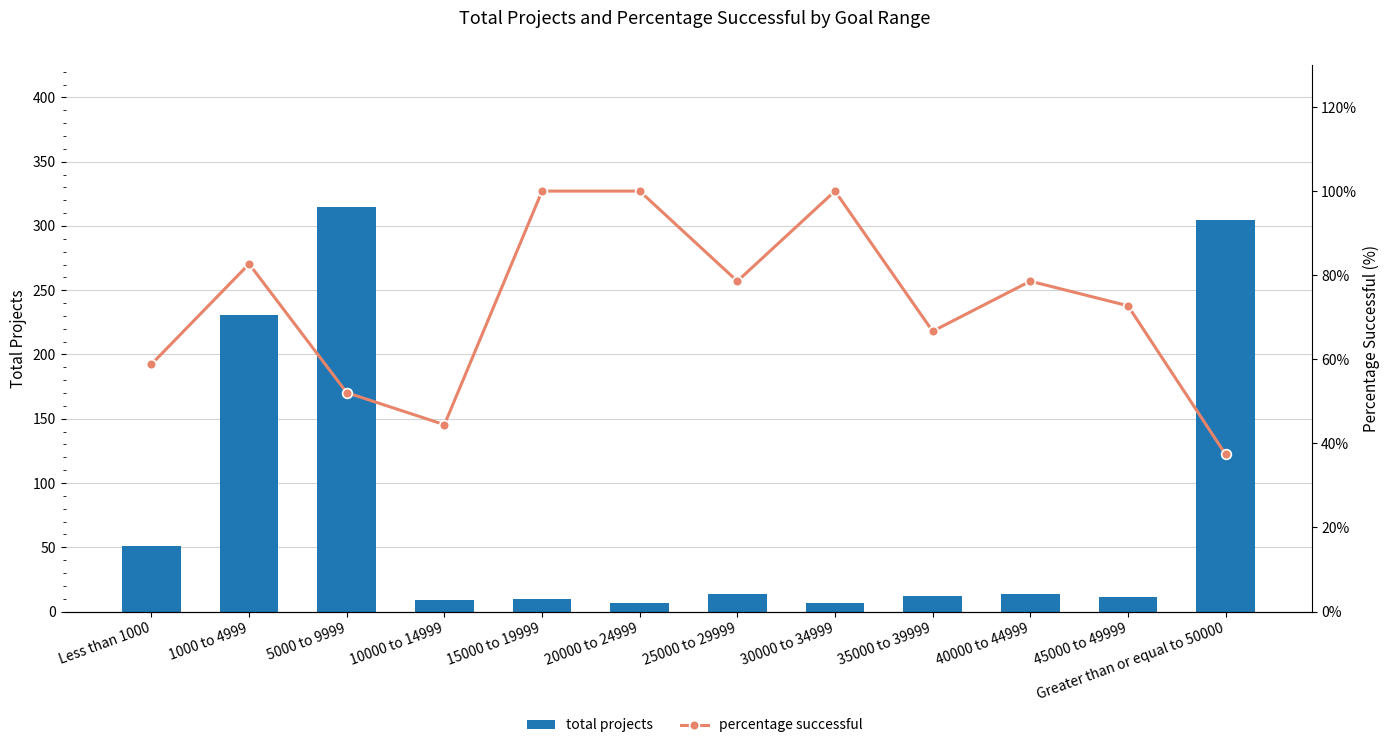

Which category has the highest value across all series?

5000 to 9999